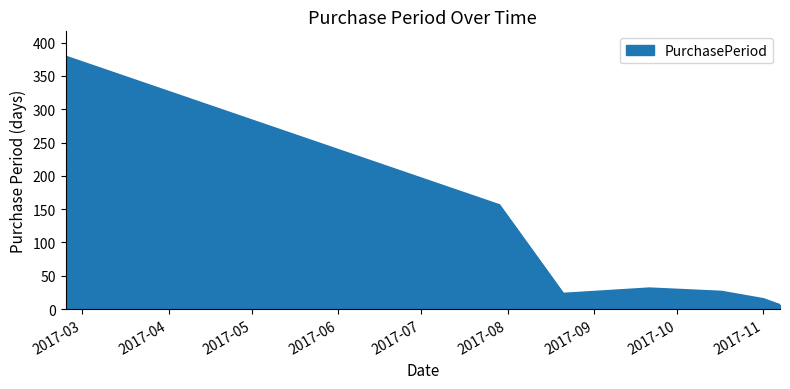

What is the greatest value displayed?

379